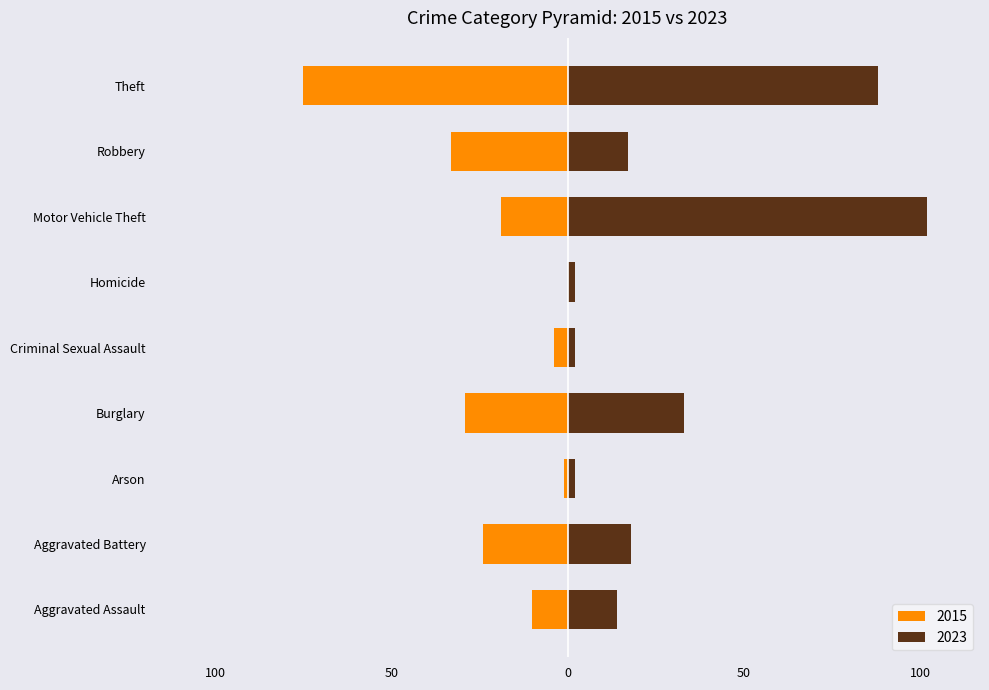

Which has a higher value, Robbery or Aggravated Battery?

Aggravated Battery